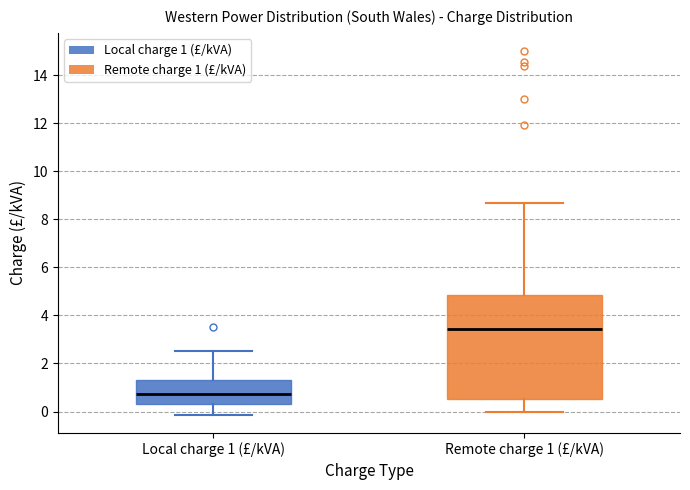

Reading left to right, transcribe this box plot: for each box, give where its median line is, the range the box spans, and where its two whiskers end, as read against the y-axis. The values are not printed on the chart, so give them approximately, as read against the axis.

Local charge 1 (£/kVA): median 0.8, box 0.4 to 1.4, whiskers -0.2 to 2.6
Remote charge 1 (£/kVA): median 3.4, box 0.6 to 4.8, whiskers 0.0 to 8.6